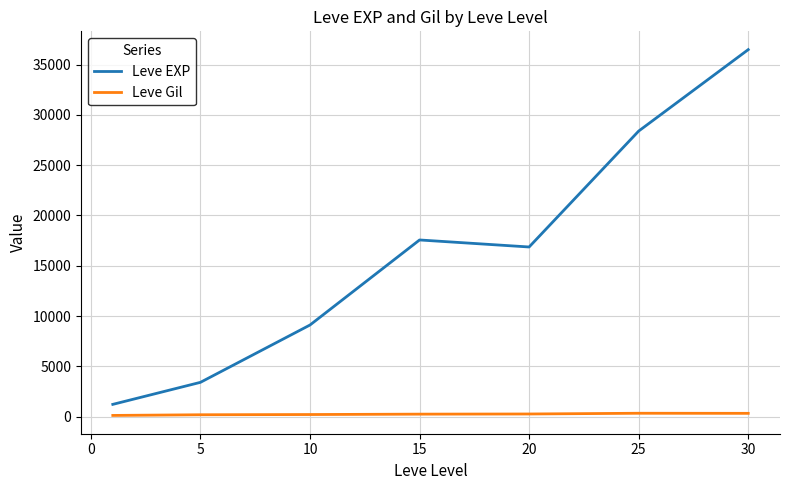

Rank the series by their average value, from lowest to highest.

Leve Gil, Leve EXP